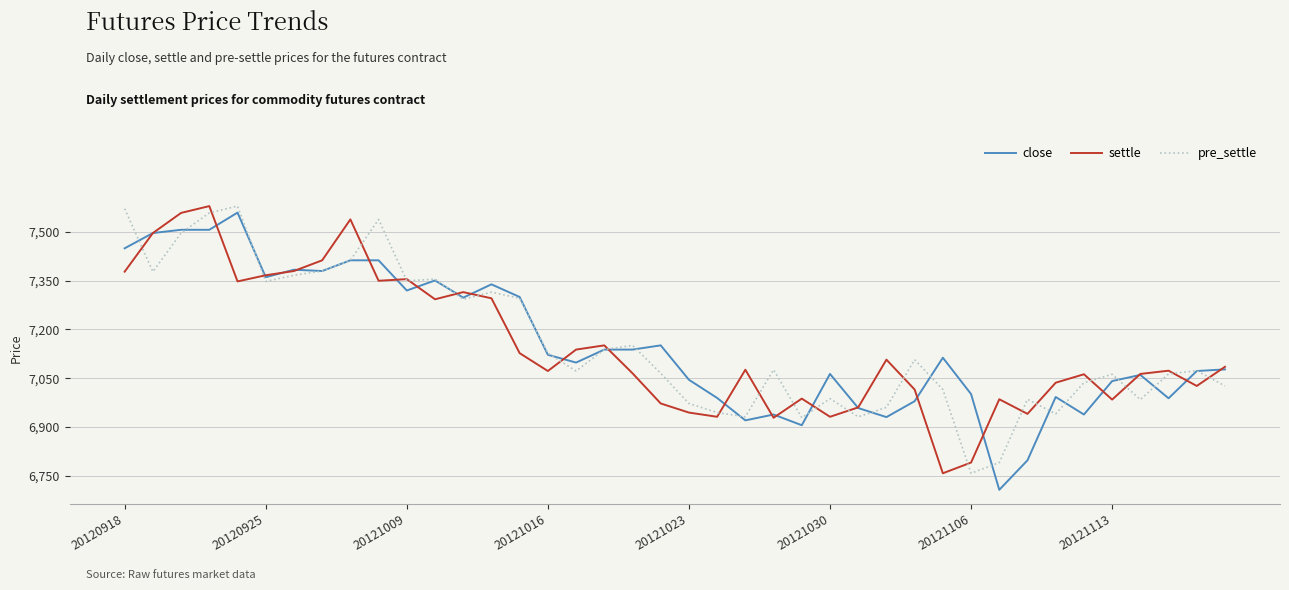

What are all the series names shown in the legend?

close, settle, pre_settle